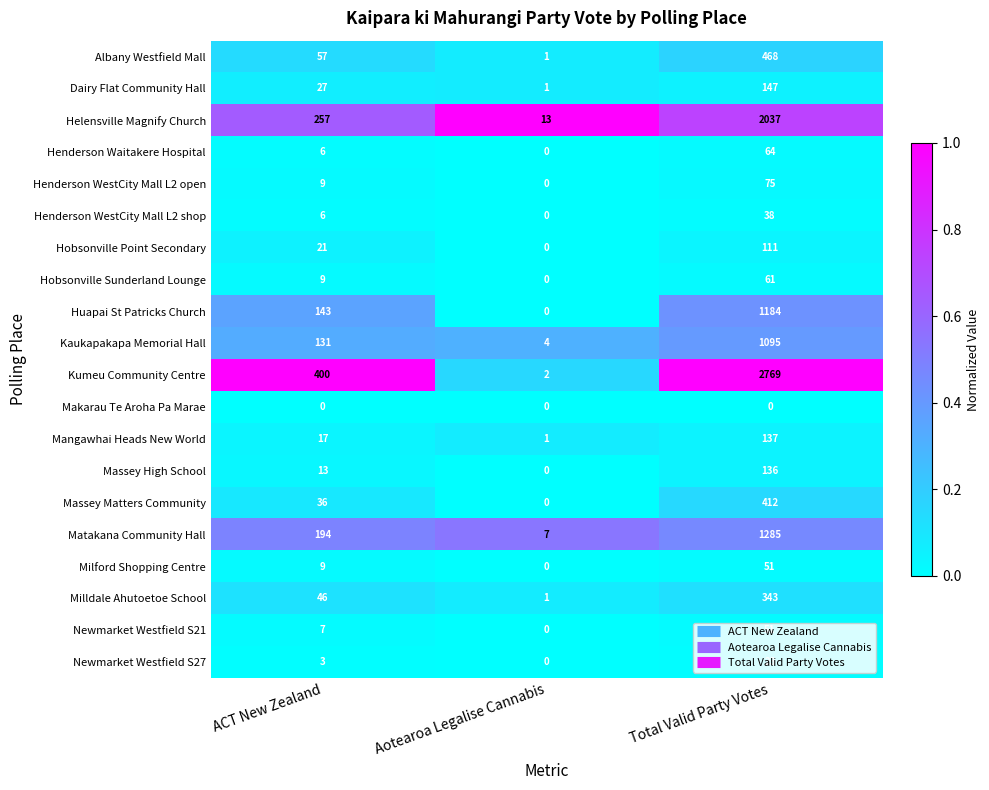

List the labels in order of Massey High School value, largest first.

Total Valid Party Votes, ACT New Zealand, Aotearoa Legalise Cannabis